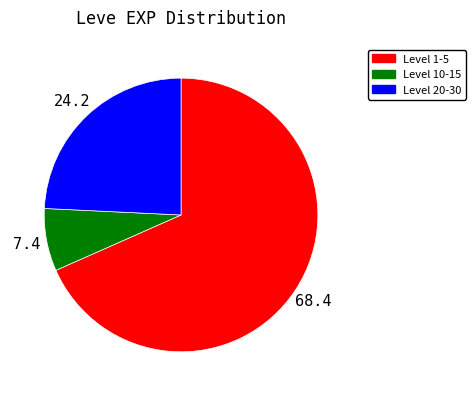

Is there a majority slice in this chart?

Yes